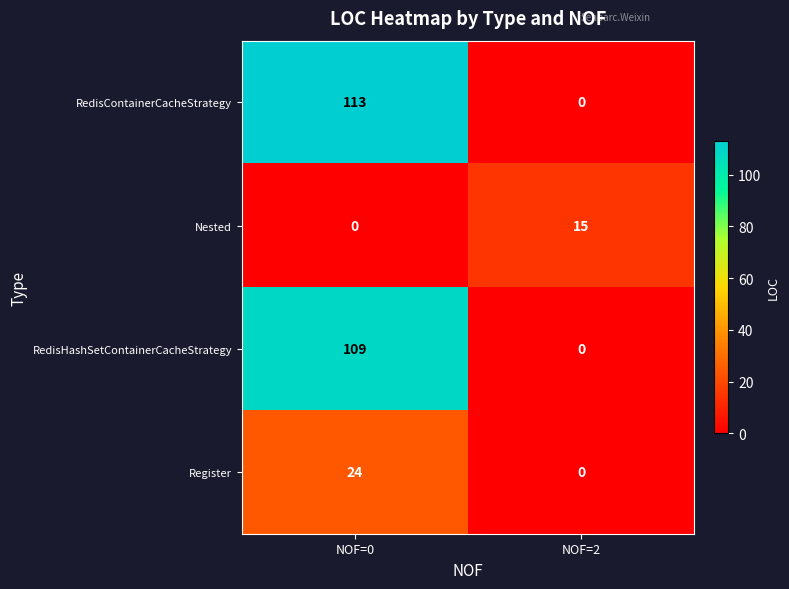

Which series has the largest total across all categories?

row_0